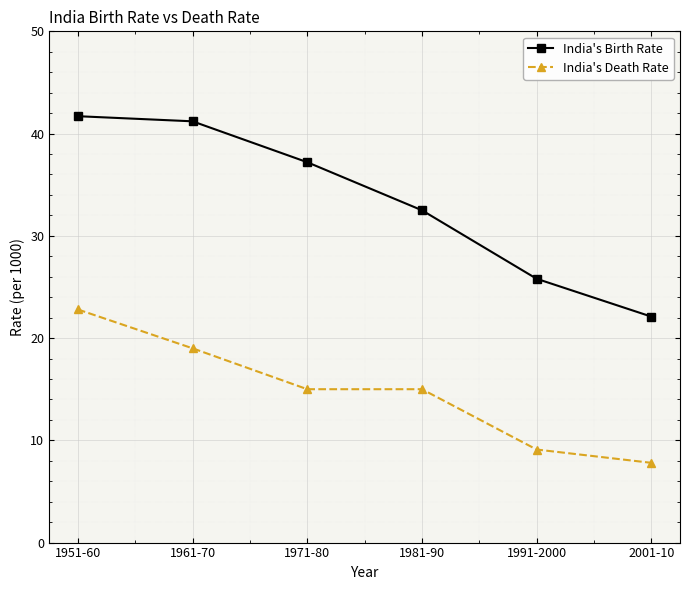

How many lines are shown in the chart?

2